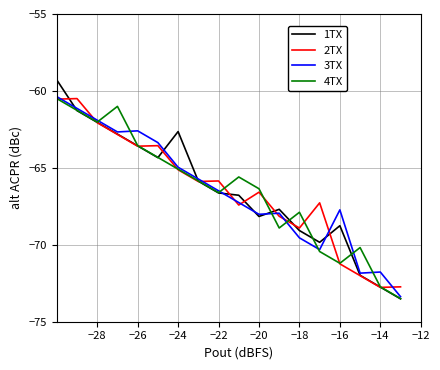

What is the average value of the 2TX series?

-66.5